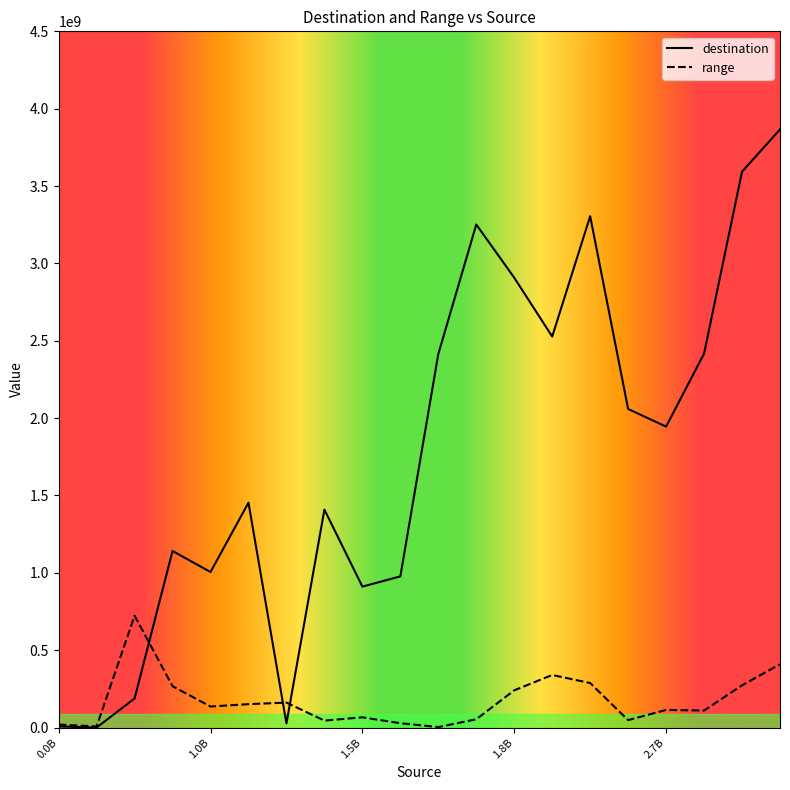

Does the chart have visible grid lines?

No